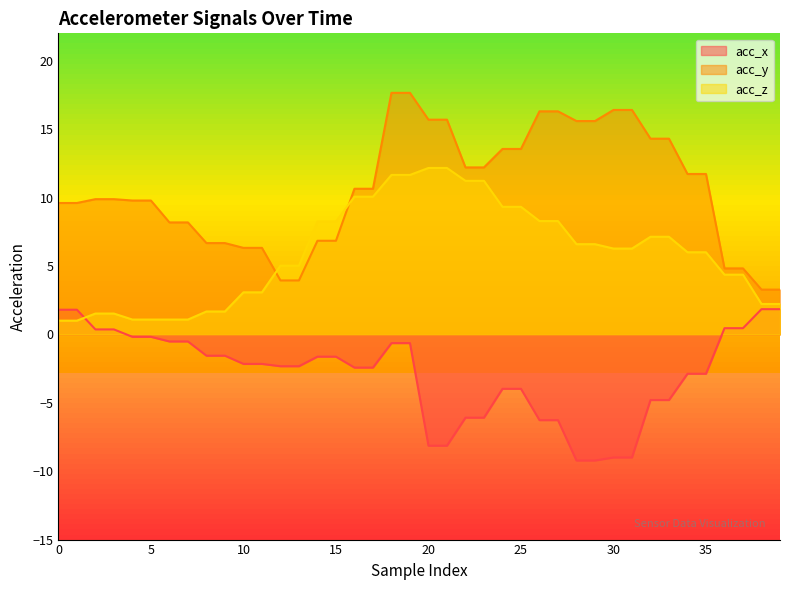

What is the total value across all series at 25?

18.9